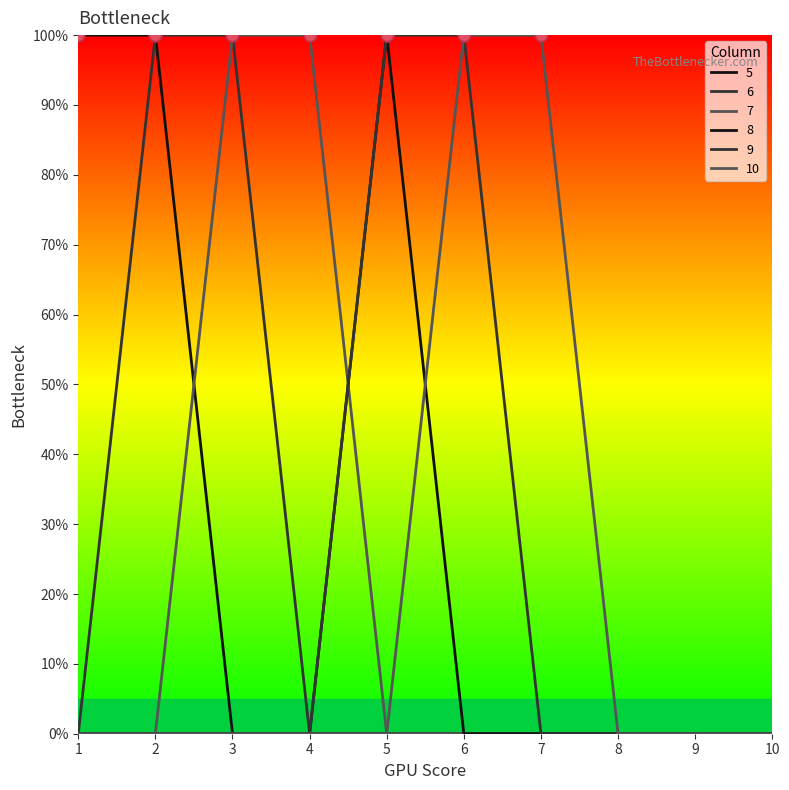

Does the chart have visible grid lines?

No